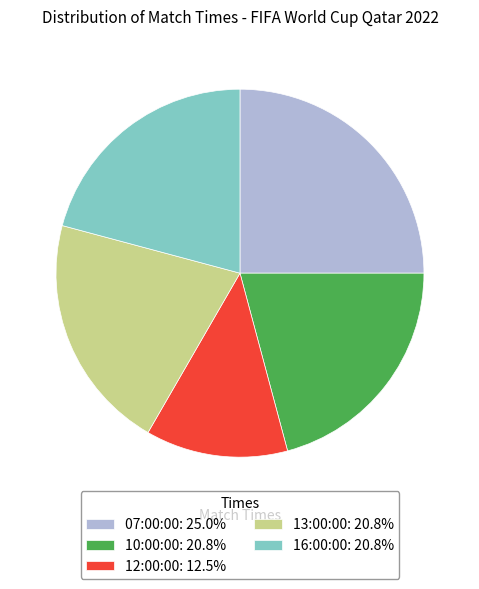

Which category has the biggest portion of the pie?

07:00:00